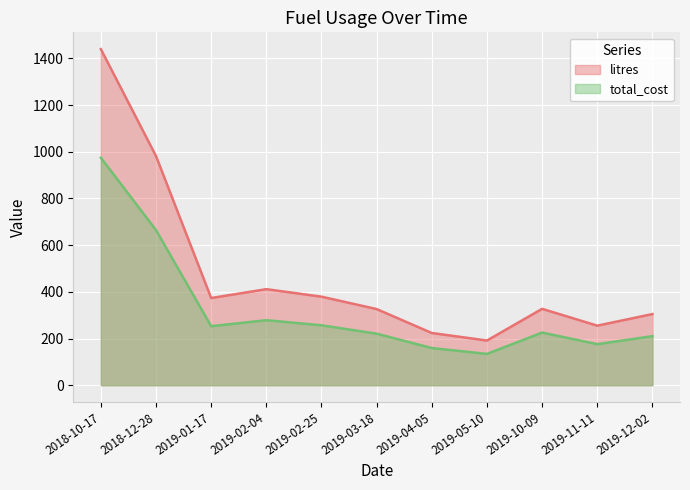

Read the litres value at 2019-02-25.

379.3